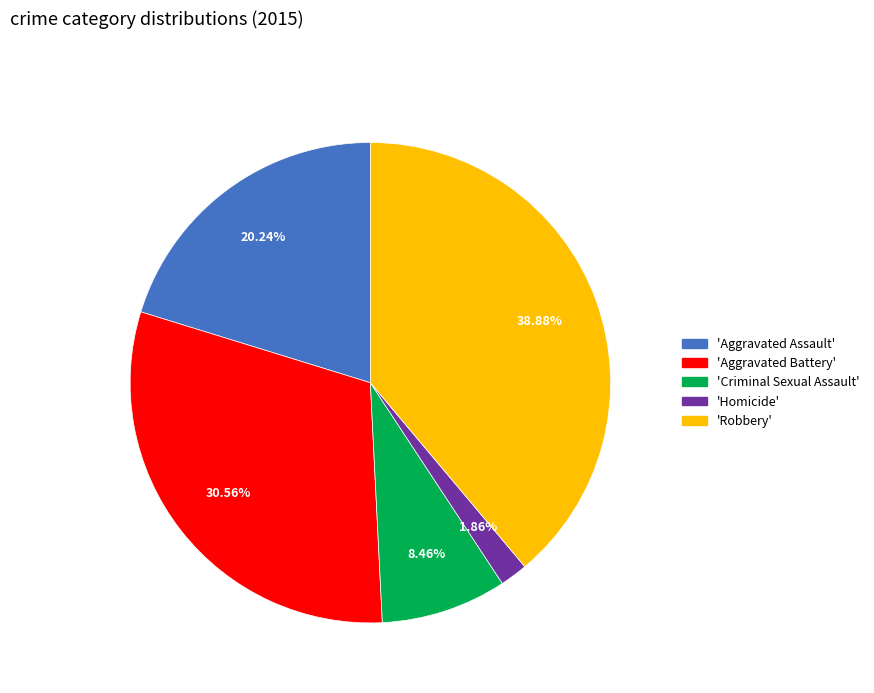

Is there any slice that represents more than half of the pie?

No